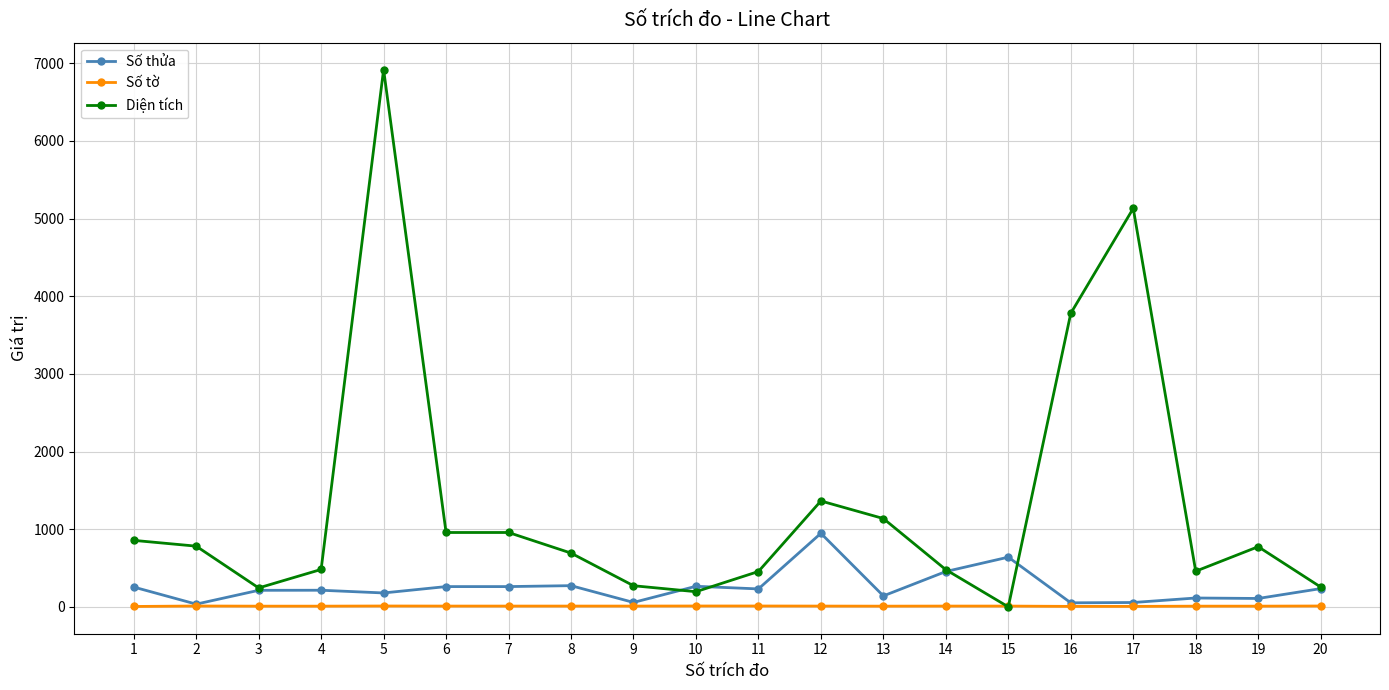

True or false: Số thửa and Diện tích intersect in this chart.

True